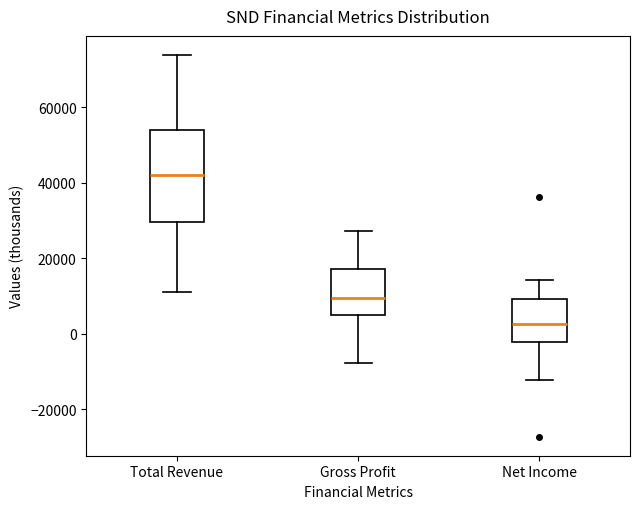

Reading left to right, transcribe this box plot: for each box, give where its median line is, the range the box spans, and where its two whiskers end, as read against the y-axis. The values are not printed on the chart, so give them approximately, as read against the axis.

Total Revenue: median 42000, box 30000 to 54000, whiskers 10000 to 74000
Gross Profit: median 10000, box 6000 to 16000, whiskers -8000 to 28000
Net Income: median 2000, box -2000 to 10000, whiskers -12000 to 14000